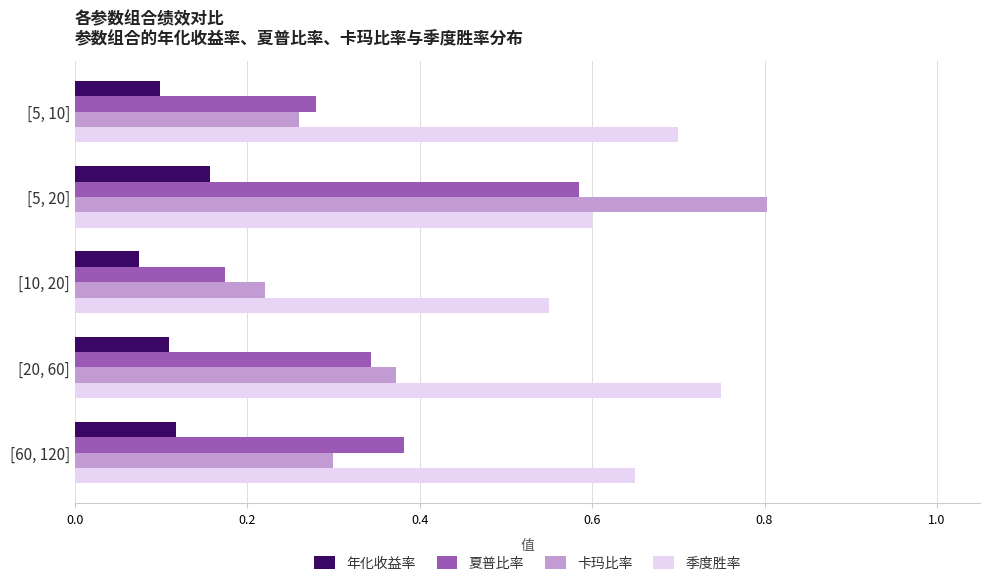

True or false: 年化收益率 has a value of 0.1 at [10, 20].

True